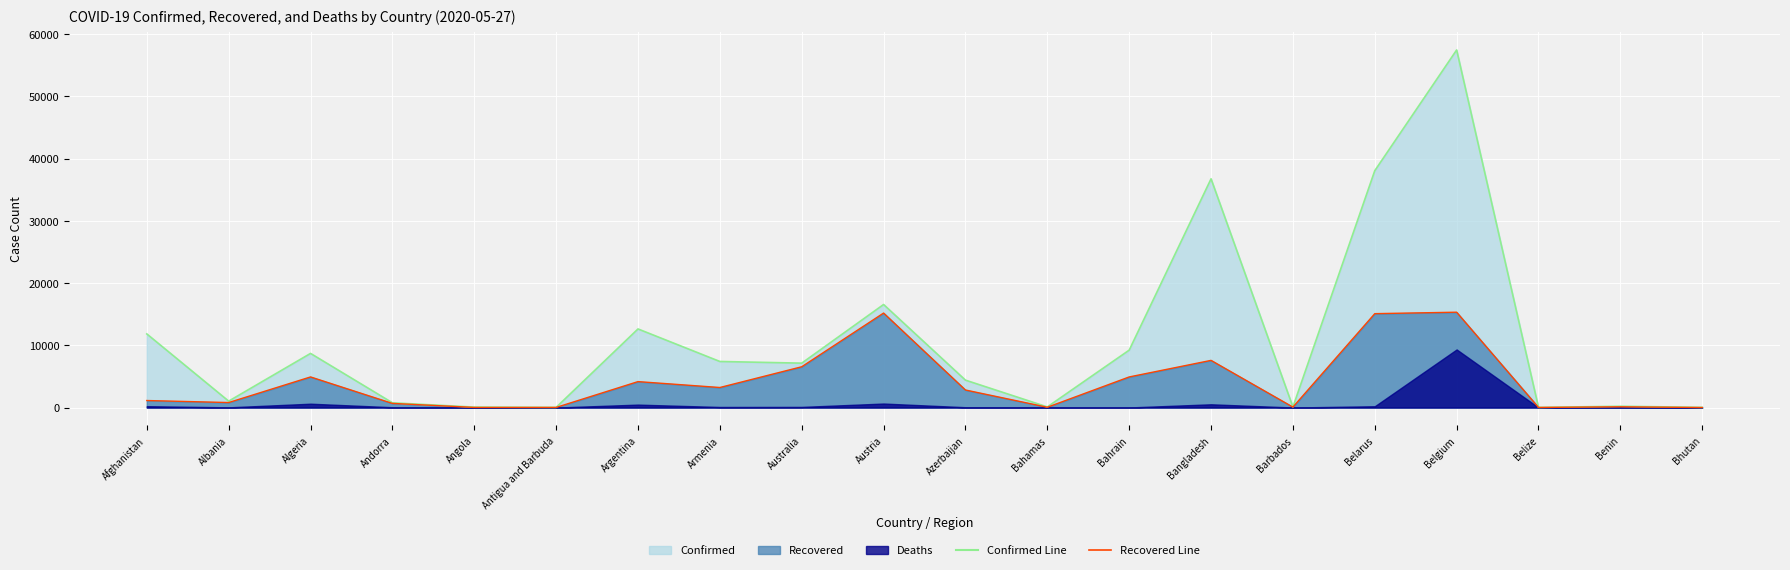

Reading right to left, list all the values displayed in this chart.

Confirmed Line: 27	208	18	57455	38059	92	36751	9223	100	4403	16557	7133	7402	12628	25	70	763	8697	1029	11831
Recovered Line: 6	118	16	15320	15086	71	7579	4916	46	2819	15182	6553	3220	4167	19	18	663	4918	803	1128